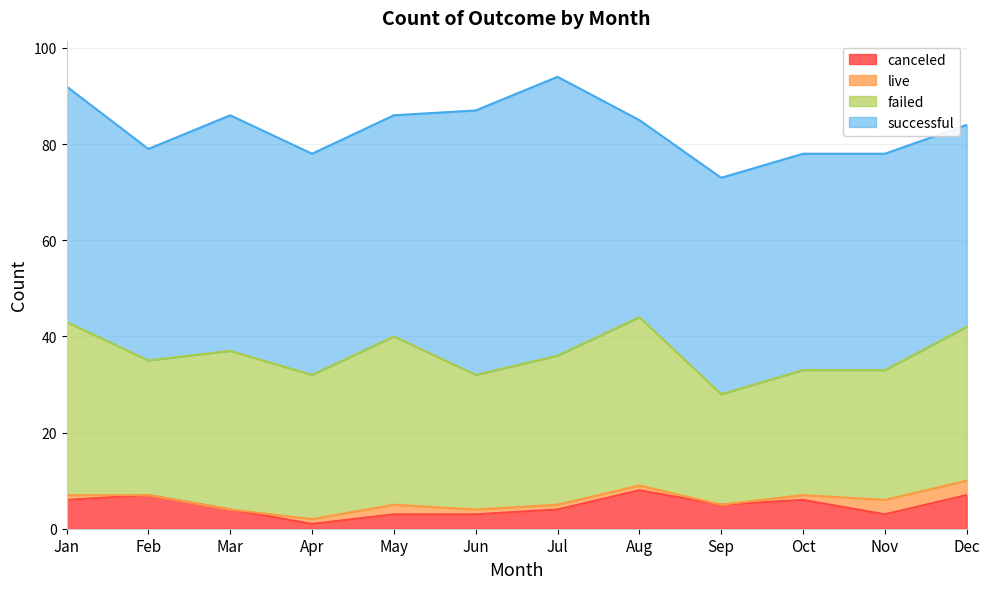

At which label does failed reach its minimum?

Sep